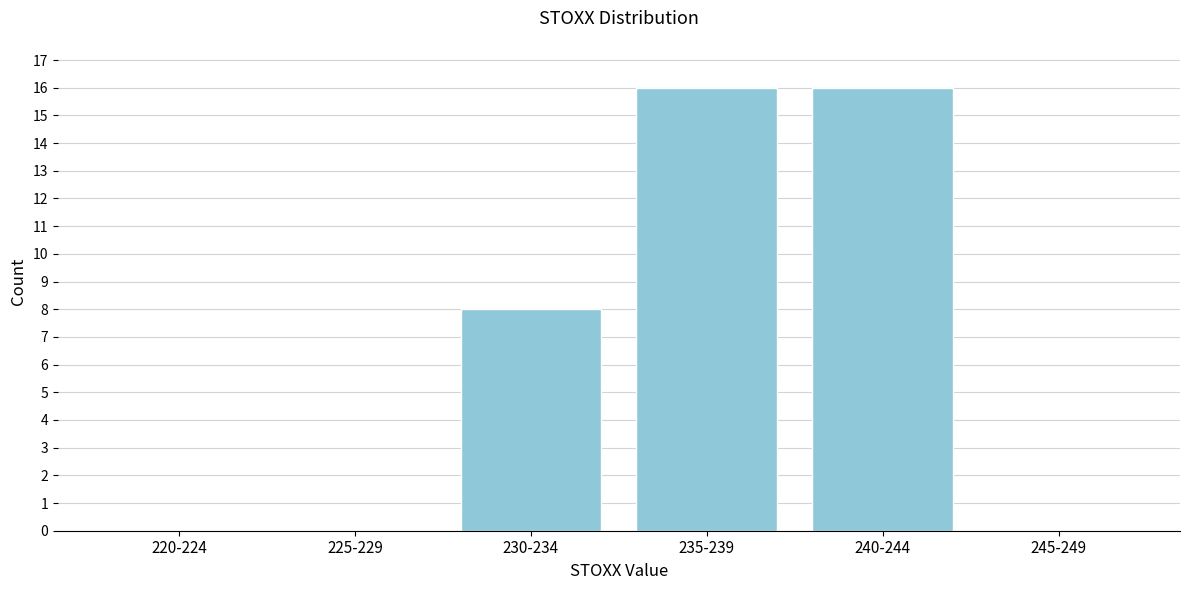

Reading left to right, extract all data points from this chart.

220-224=0	225-229=0	230-234=8	235-239=16	240-244=16	245-249=0